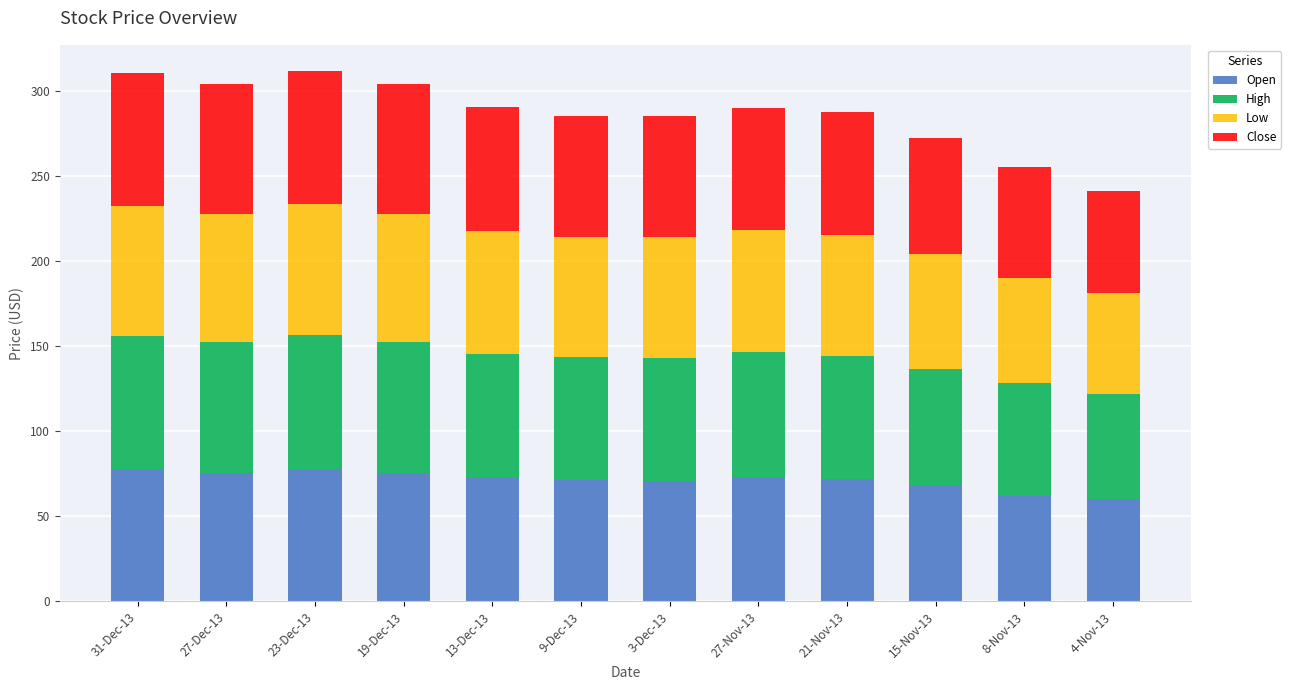

The value of Open at 8-Nov-13 is 62.0. True or false?

True